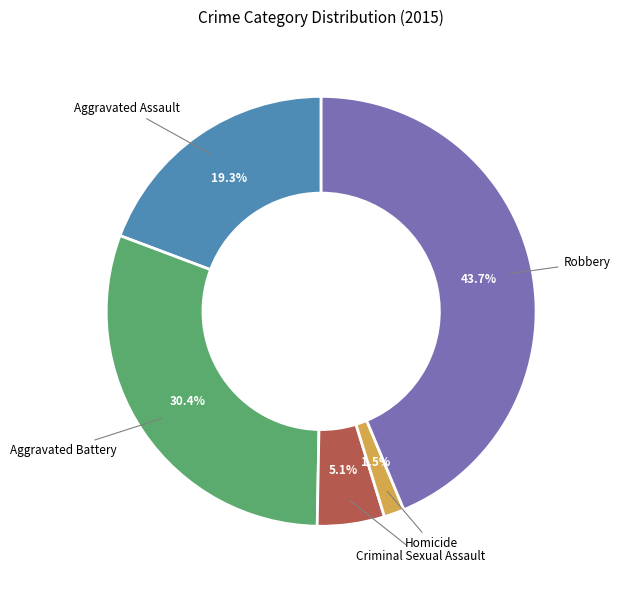

Which slice is the largest?

Robbery